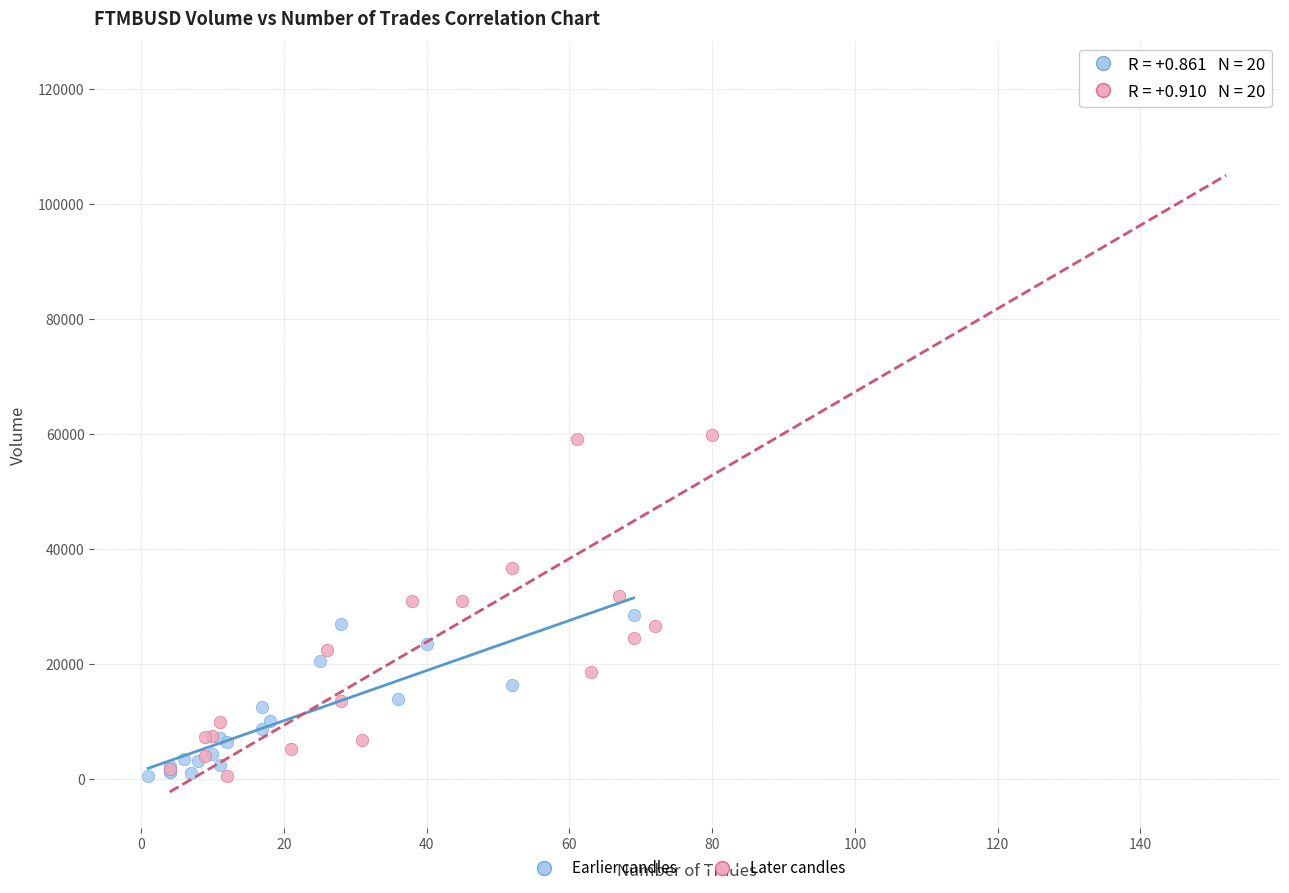

Which series contains the highest Y value?

Later candles